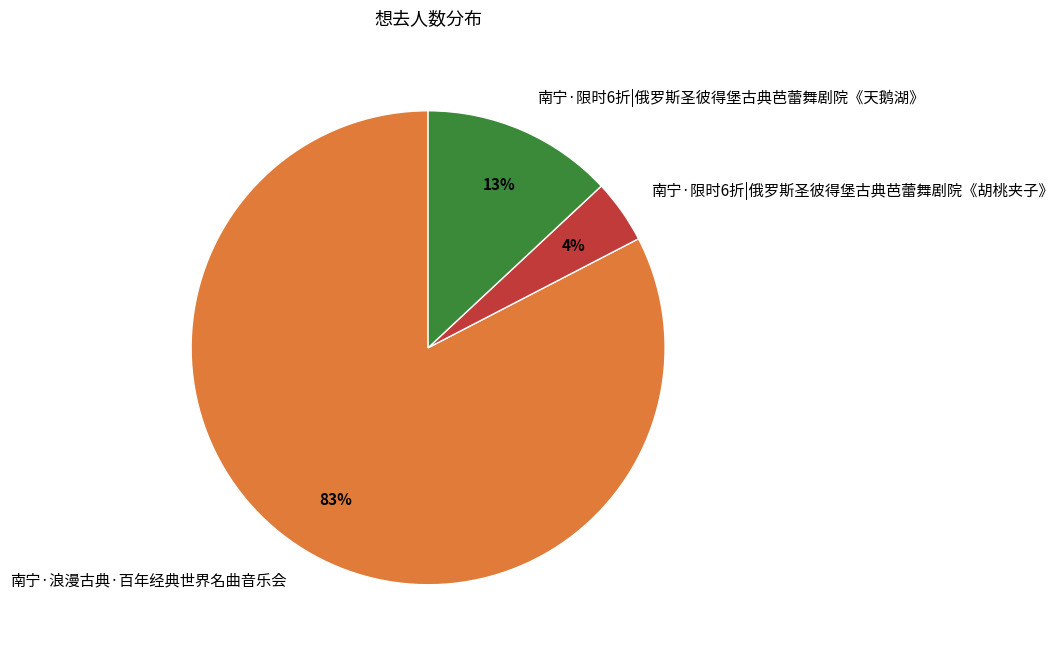

Which has a higher value, 南宁·限时6折|俄罗斯圣彼得堡古典芭蕾舞剧院《天鹅湖》 or 南宁·浪漫古典·百年经典世界名曲音乐会?

南宁·浪漫古典·百年经典世界名曲音乐会